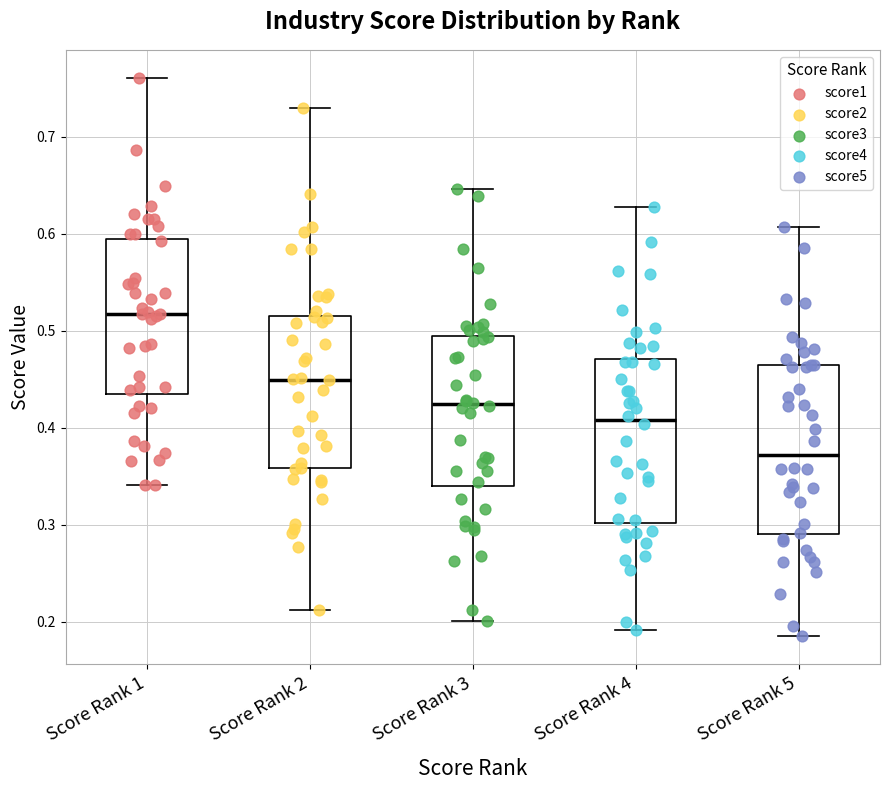

Reading left to right, read every box against the y-axis: the position of its median line, the range the box covers, and the ends of its whiskers. The values are not printed on the chart, so give them approximately, as read against the axis.

Score Rank 1: median 0.52, box 0.44 to 0.59, whiskers 0.34 to 0.76
Score Rank 2: median 0.45, box 0.36 to 0.52, whiskers 0.21 to 0.73
Score Rank 3: median 0.42, box 0.34 to 0.50, whiskers 0.20 to 0.65
Score Rank 4: median 0.41, box 0.30 to 0.47, whiskers 0.19 to 0.63
Score Rank 5: median 0.37, box 0.29 to 0.47, whiskers 0.19 to 0.61